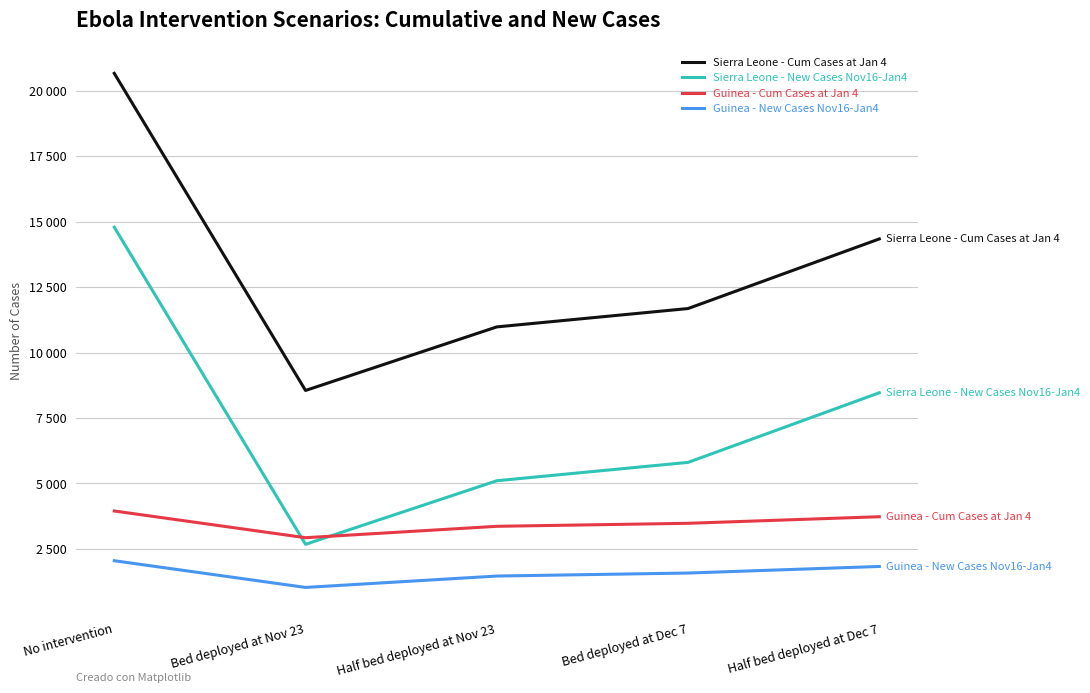

Does the chart display data point markers on the line(s)?

No